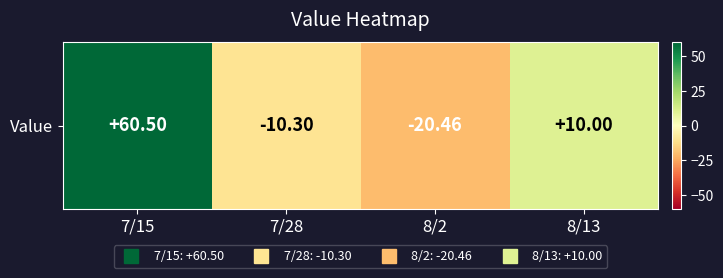

At which category does the chart reach its peak across all series?

7/15